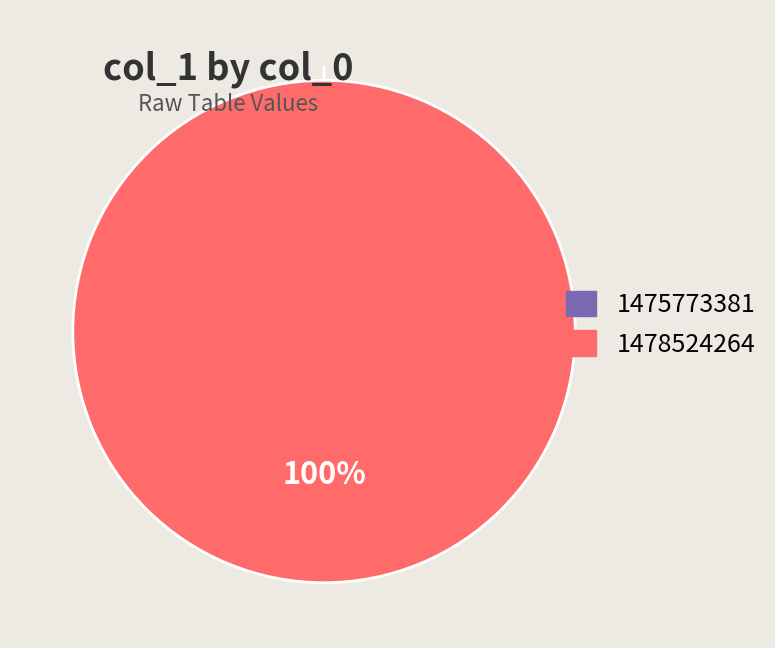

Is it true that 1478524264 is 100% of the pie?

True